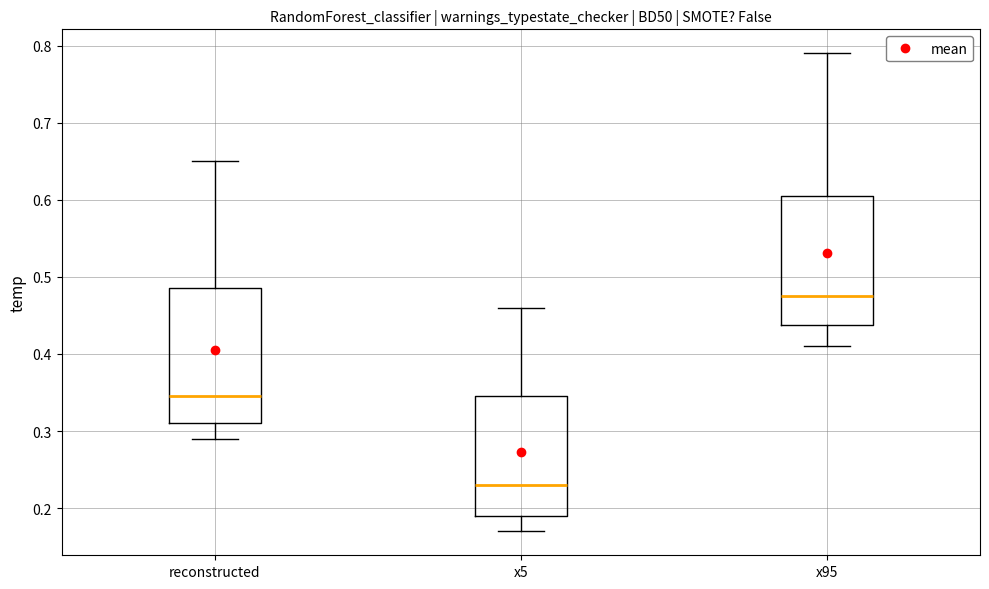

Reading left to right, transcribe this box plot: for each box, give where its median line is, the range the box spans, and where its two whiskers end, as read against the y-axis. The values are not printed on the chart, so give them approximately, as read against the axis.

reconstructed: median 0.35, box 0.31 to 0.49, whiskers 0.29 to 0.65
x5: median 0.23, box 0.19 to 0.35, whiskers 0.17 to 0.46
x95: median 0.48, box 0.44 to 0.61, whiskers 0.41 to 0.79